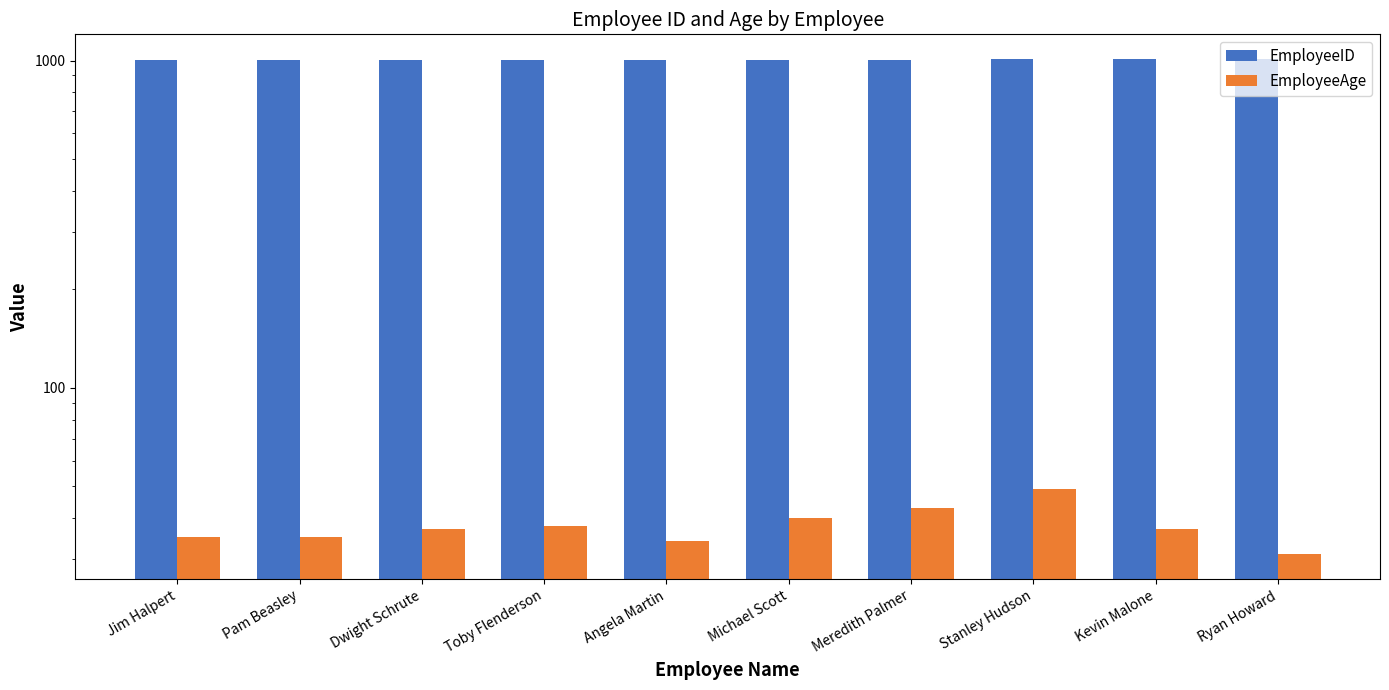

Rank the categories by EmployeeID value from highest to lowest.

Ryan Howard, Kevin Malone, Stanley Hudson, Meredith Palmer, Michael Scott, Angela Martin, Toby Flenderson, Dwight Schrute, Pam Beasley, Jim Halpert